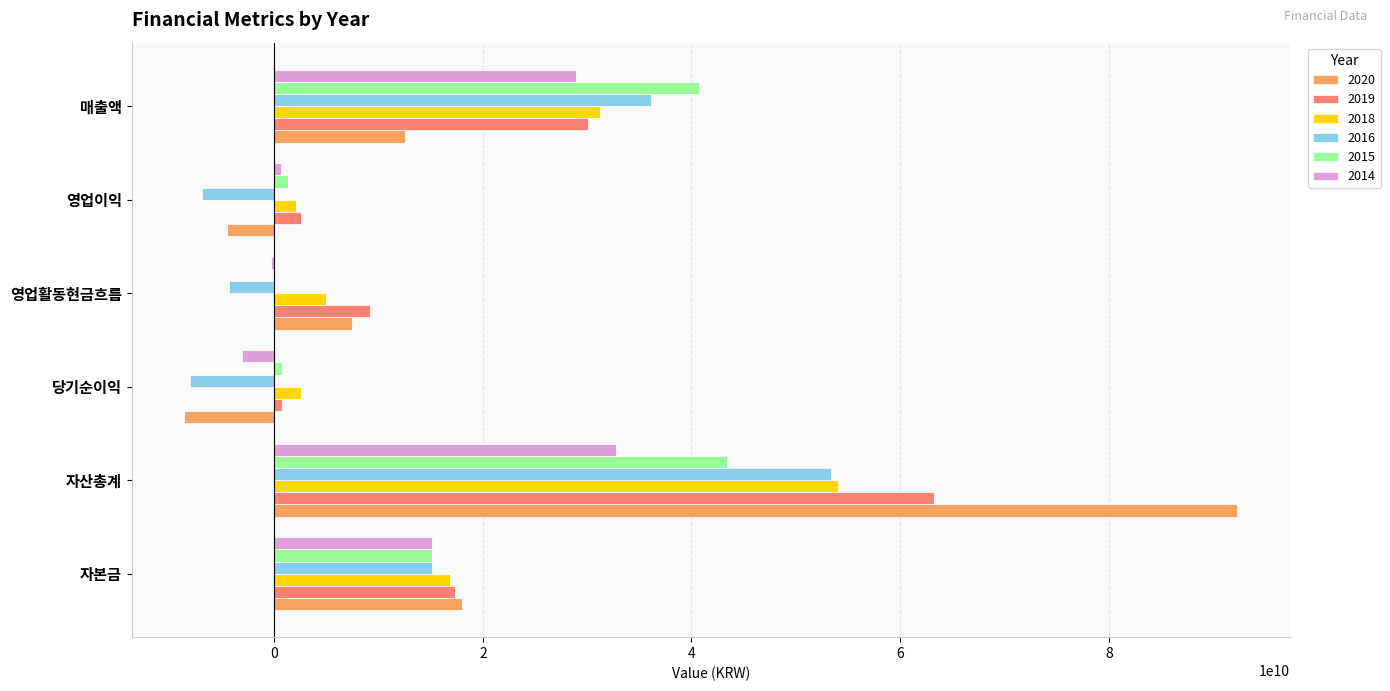

What is the sum of the 2020 values at 당기순이익 and 자산총계?

83704687493